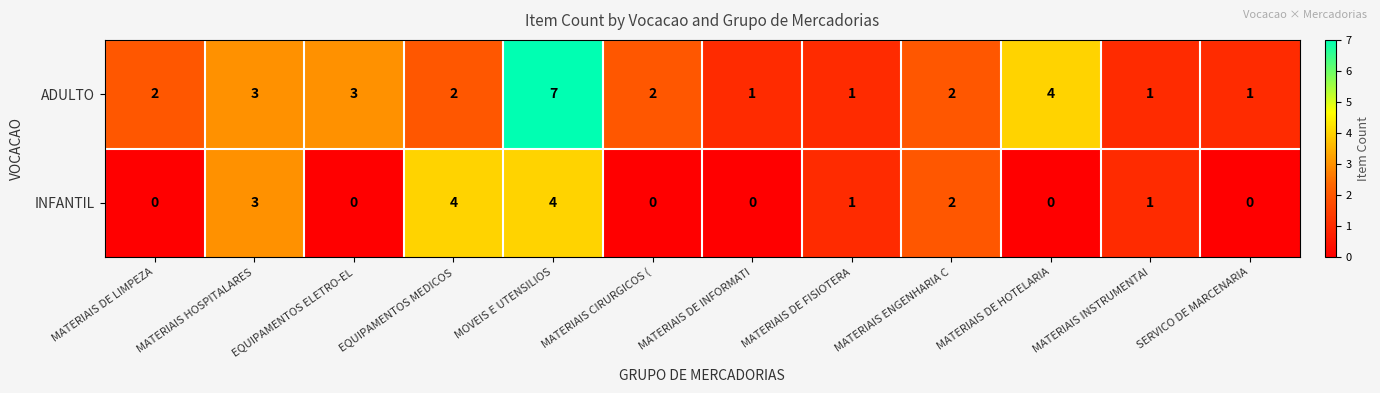

Is it true that ADULTO equals 4 at MATERIAIS DE HOTELARIA?

True